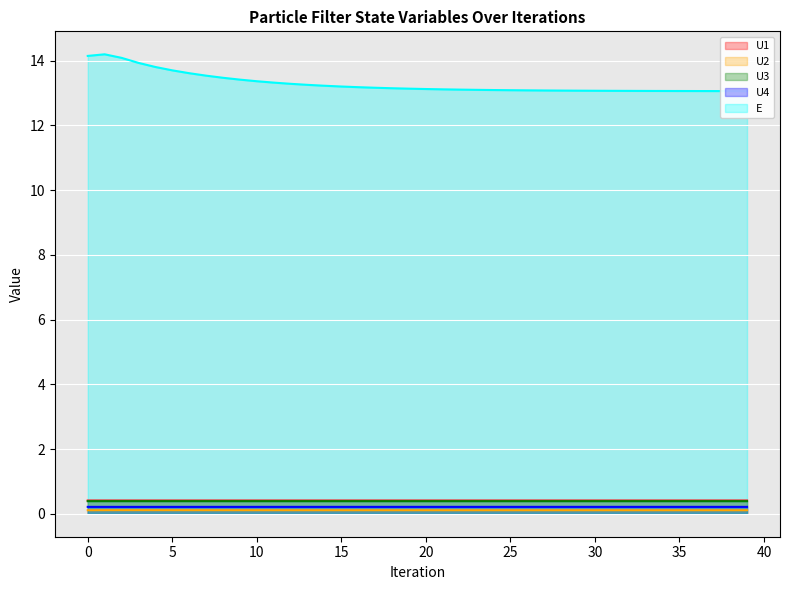

Rank the categories by U3 value from highest to lowest.

3, 2, 4, 5, 1, 6, 7, 8, 9, 10, 11, 12, 13, 14, 15, 16, 17, 18, 19, 20, 21, 22, 23, 24, 25, 26, 27, 28, 29, 30, 31, 32, 33, 34, 35, 36, 37, 38, 39, 0